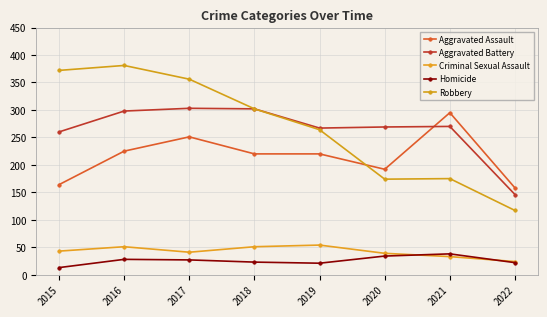

True or false: Robbery and Criminal Sexual Assault intersect in this chart.

False